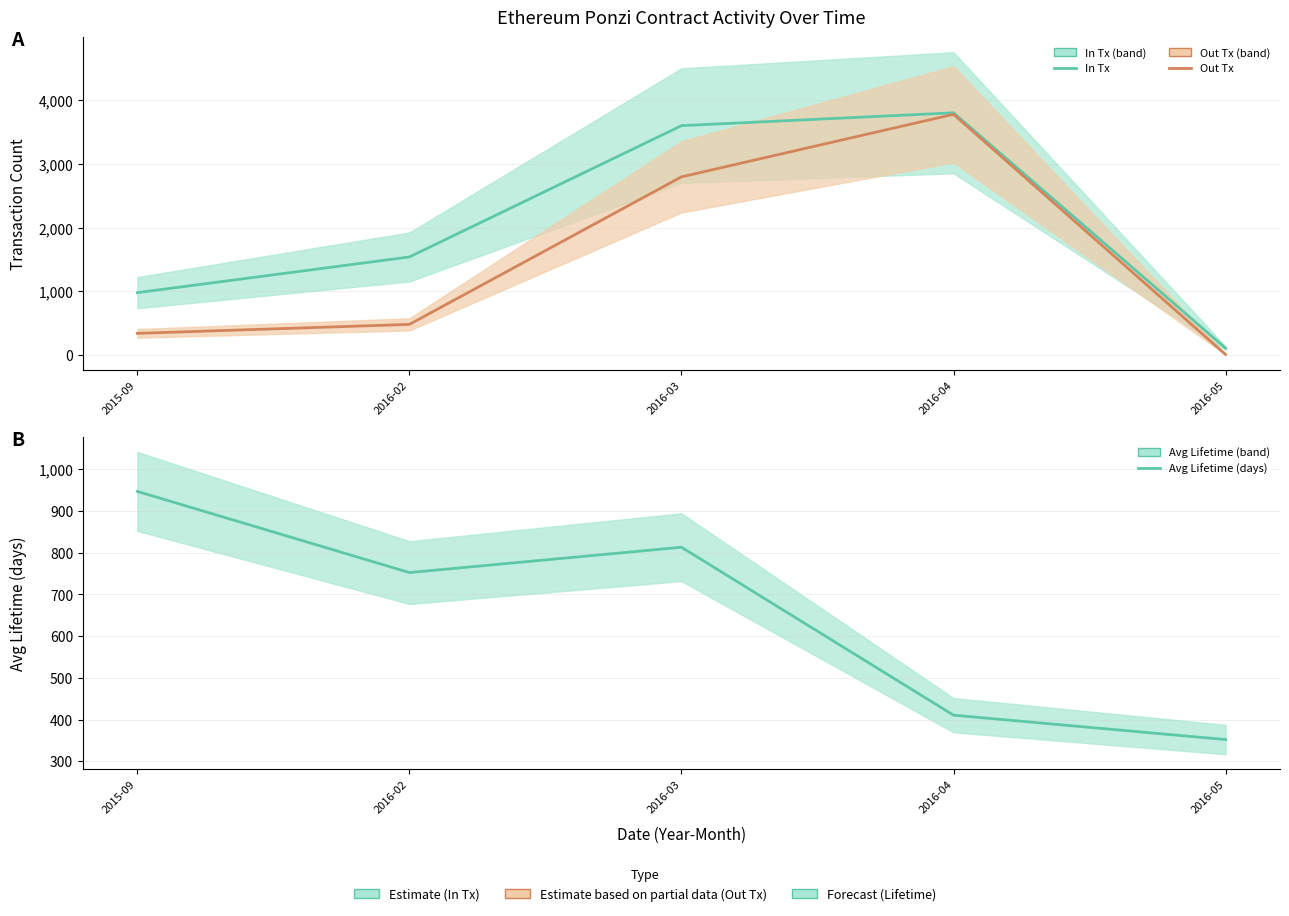

At which category is the sum across all series the highest?

2016-04